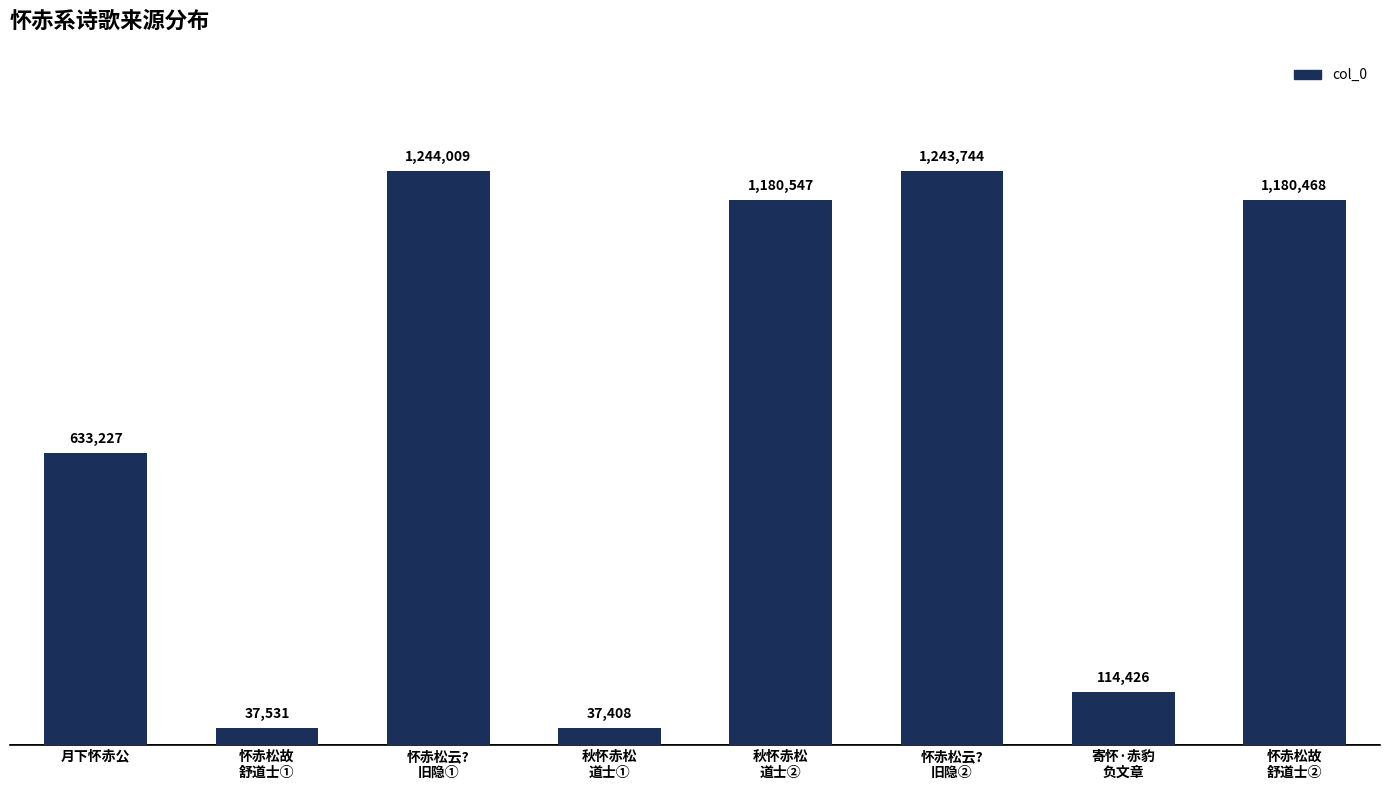

Which has a higher value, 怀赤松云?
旧隐② or 怀赤松故
舒道士②?

怀赤松云?
旧隐②